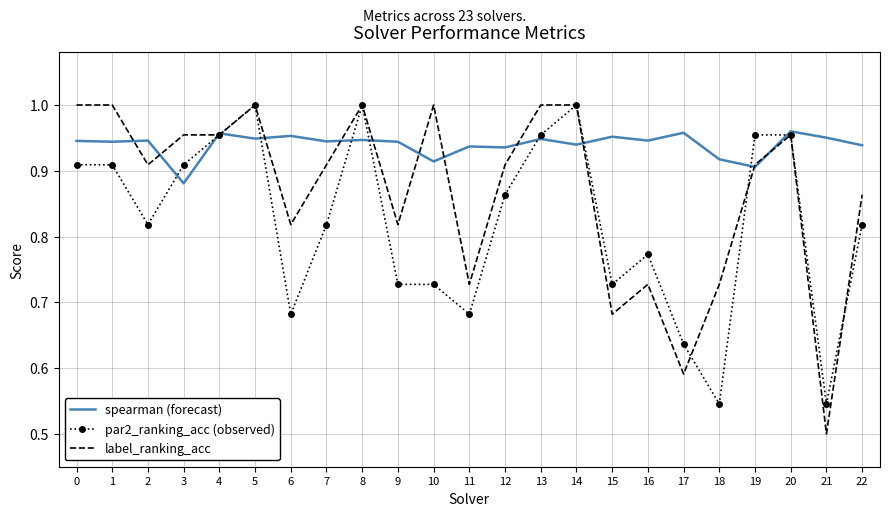

Which series changed the most between 1 and 11?

label_ranking_acc